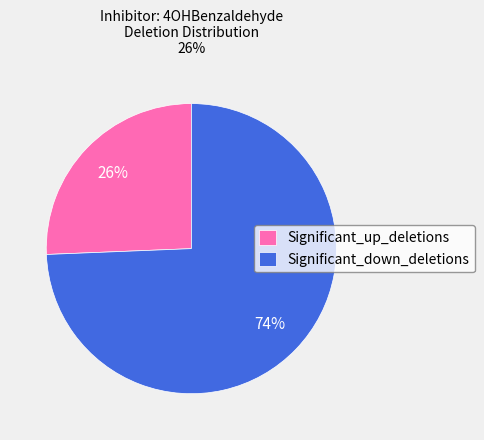

True or false: Significant_up_deletions accounts for 26% of the total.

True